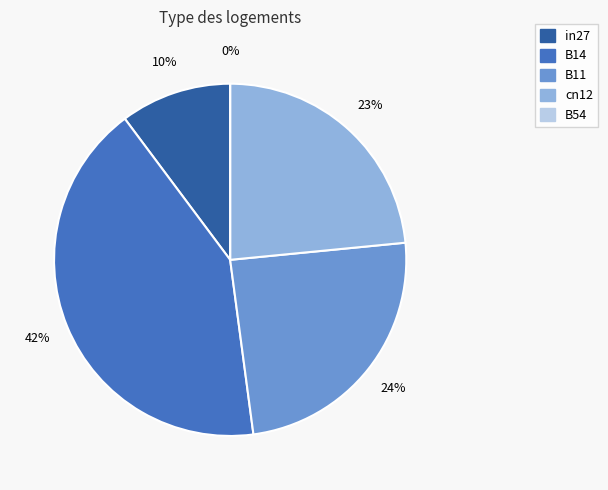

How many segments does this pie chart have?

5